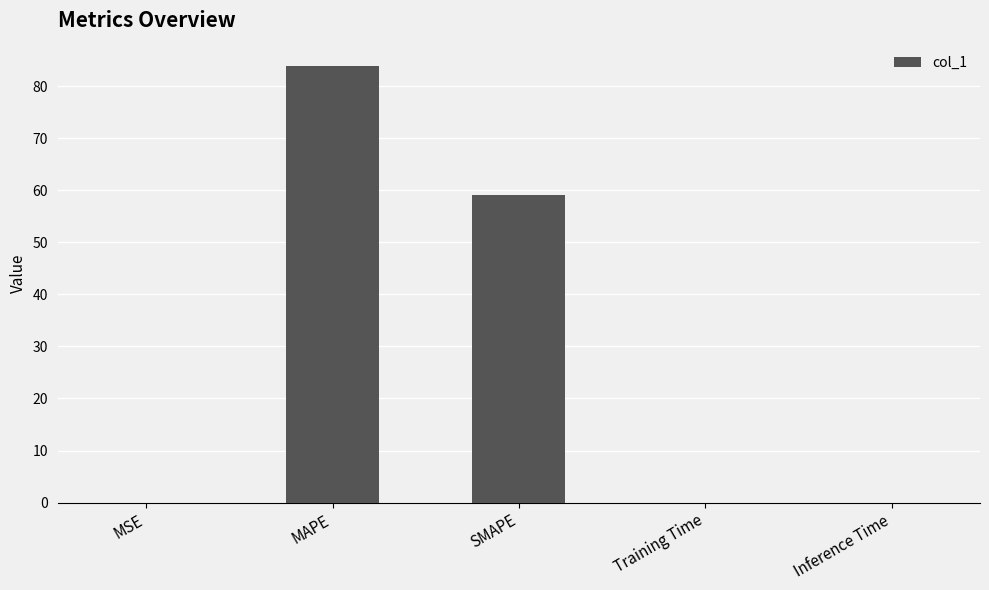

Is it true that the value at SMAPE is 59.1?

True